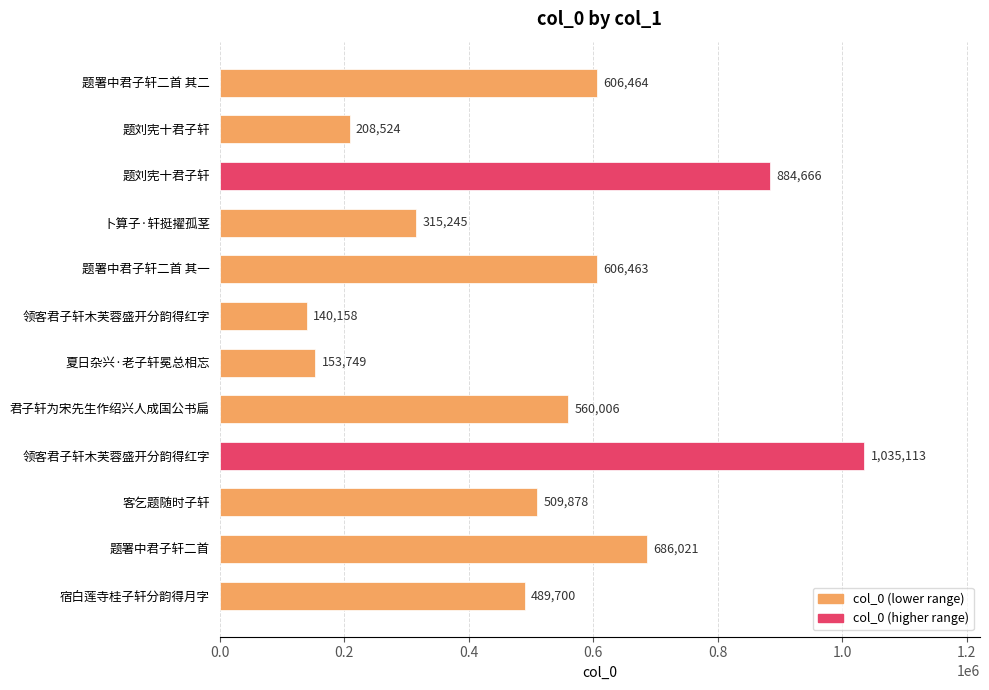

How many bars are there in total?

12